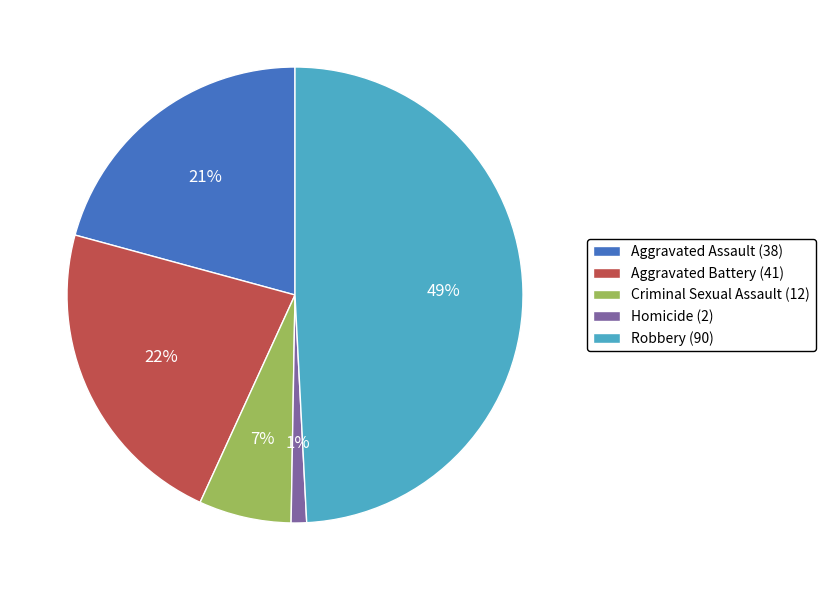

Does Robbery account for over 50% of the chart?

No